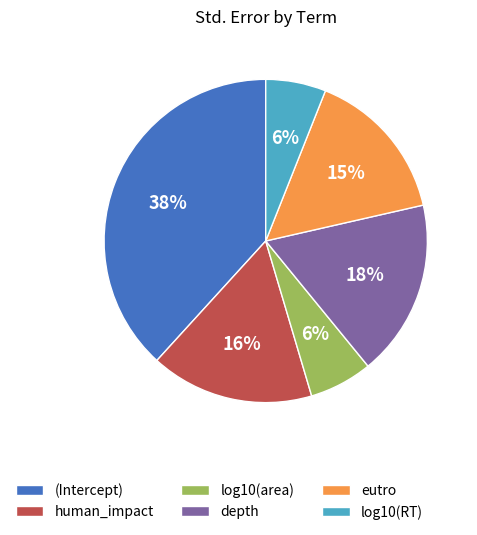

To the nearest percent, what is the difference between the log10(RT) and human_impact slice percentages?

10%